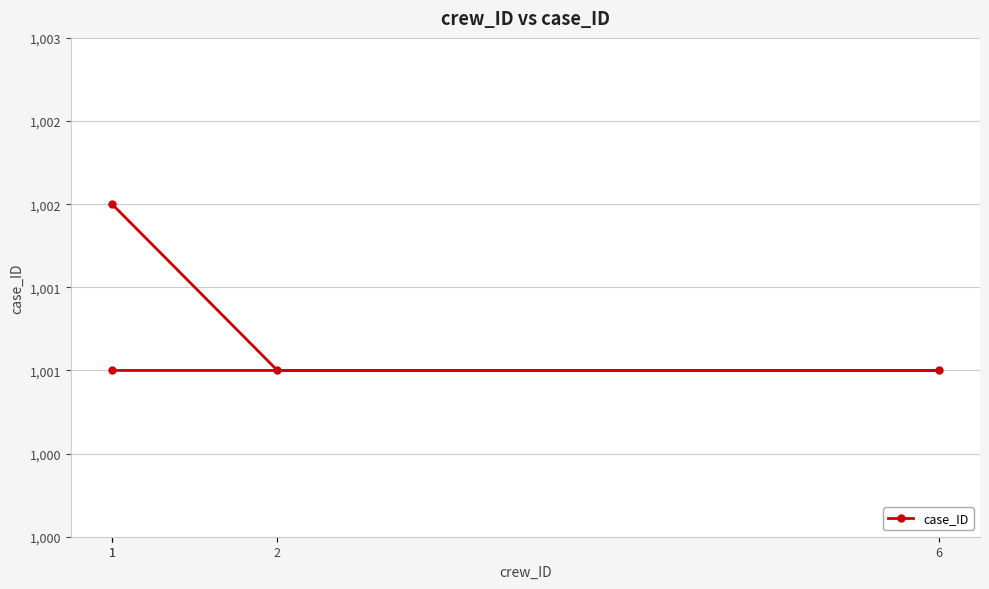

Does the chart display data point markers on the line(s)?

Yes